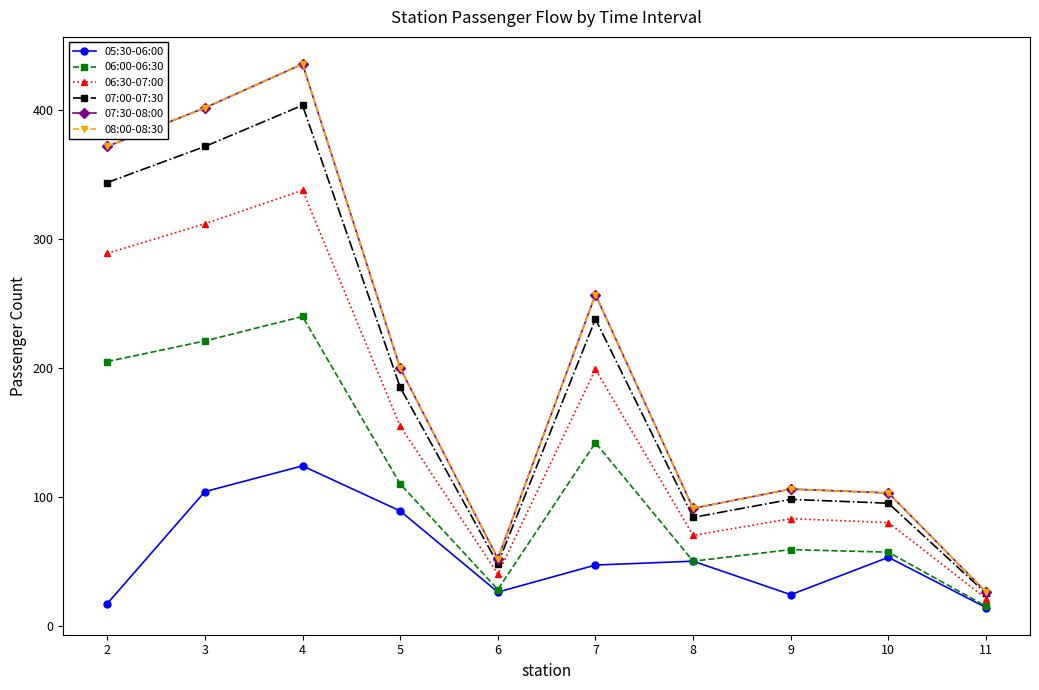

What is the highest value of the 08:00-08:30 series?

436